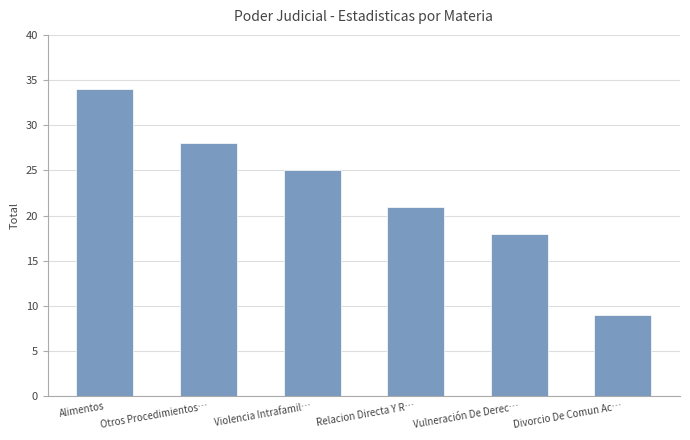

What is the sum of all values?

135